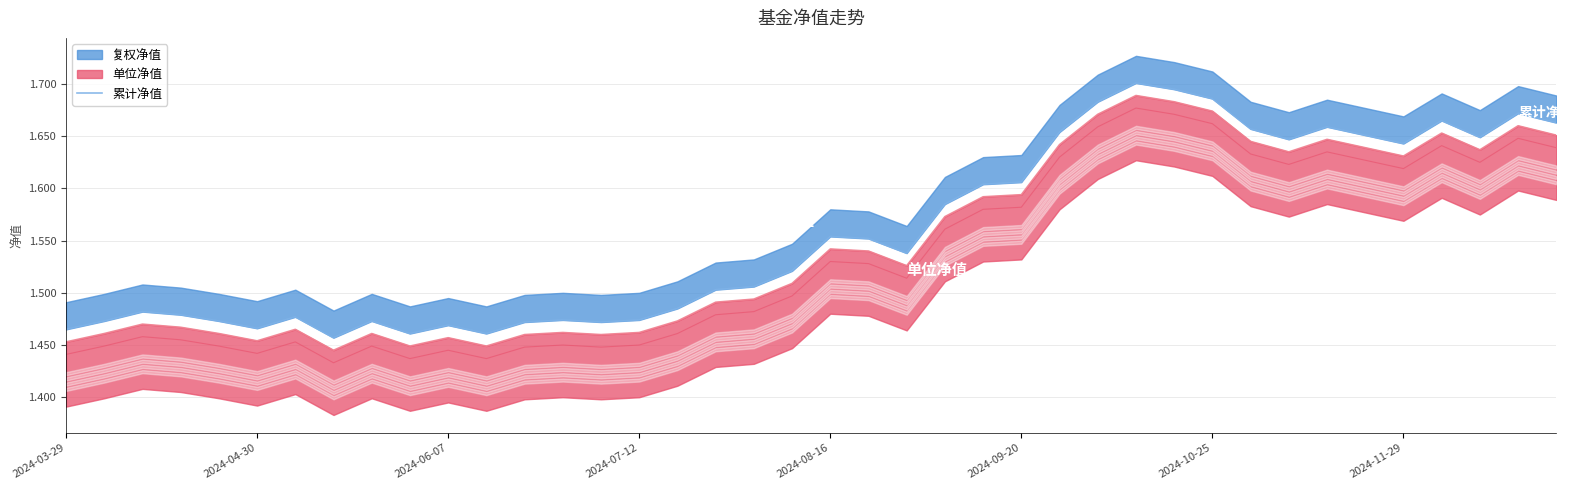

What is the label of the 7th point from the left?

2024-10-25